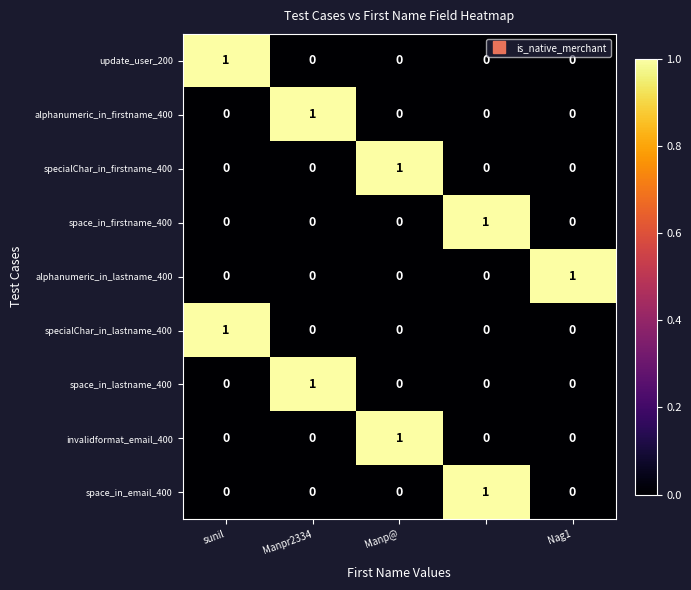

At how many categories does at least one series exceed 0?

5